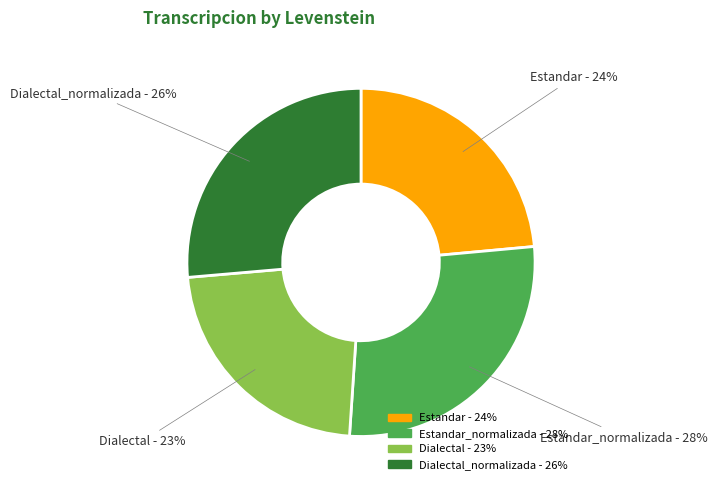

To the nearest percent, what is the average slice percentage?

25%